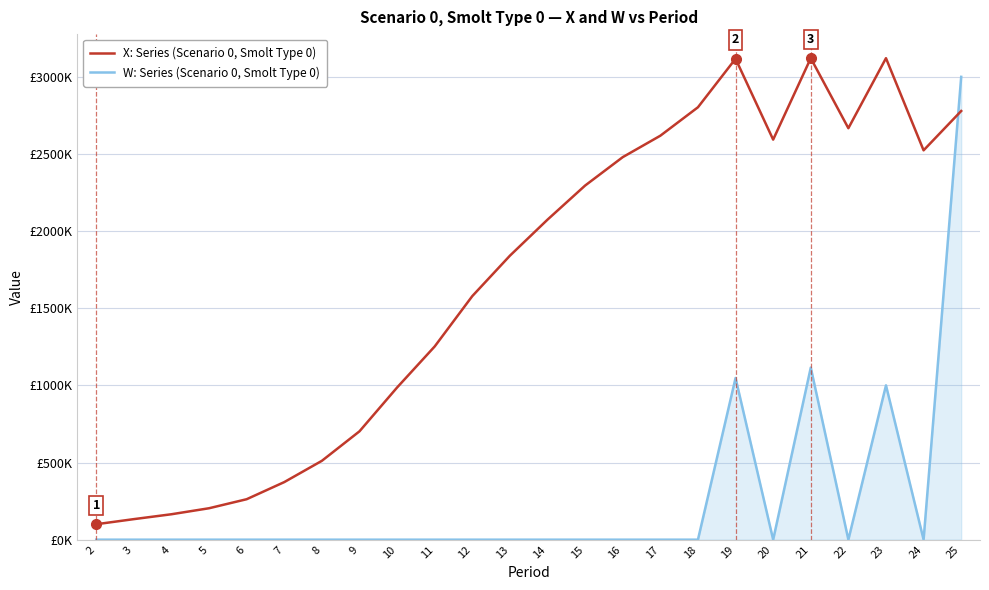

Is it true that X: Series (Scenario 0, Smolt Type 0) equals 100000.0 at 2?

True